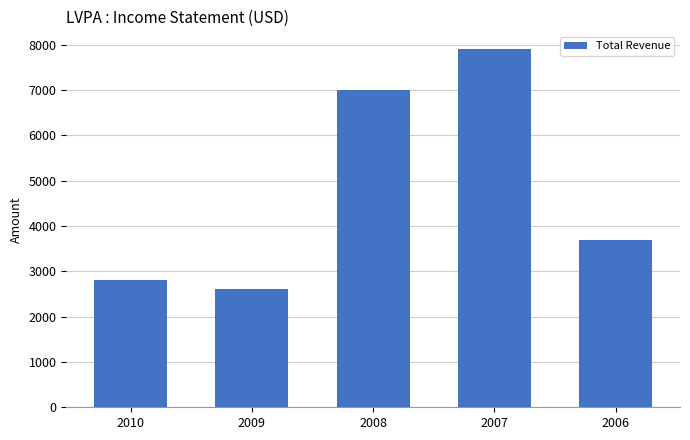

Rank the categories by value from lowest to highest.

2009, 2010, 2006, 2008, 2007